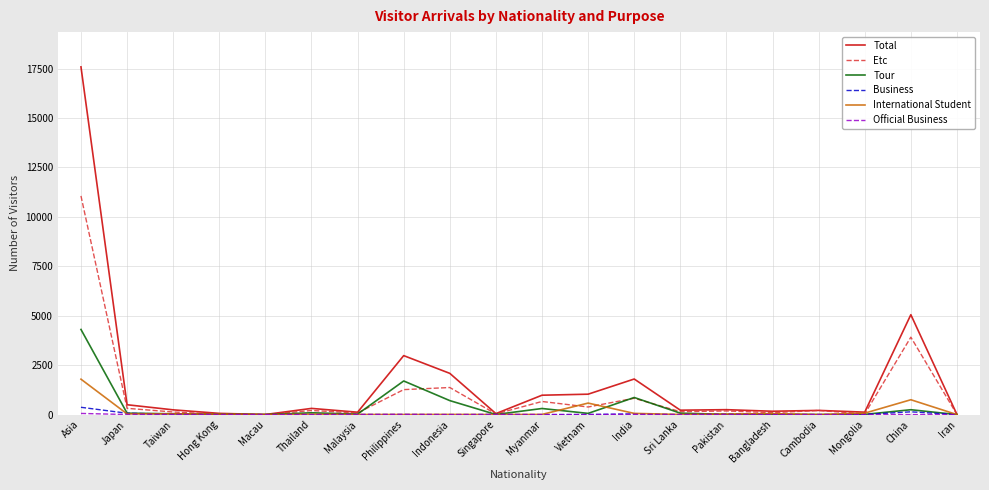

Is it true that Total equals 3142 at Indonesia?

False